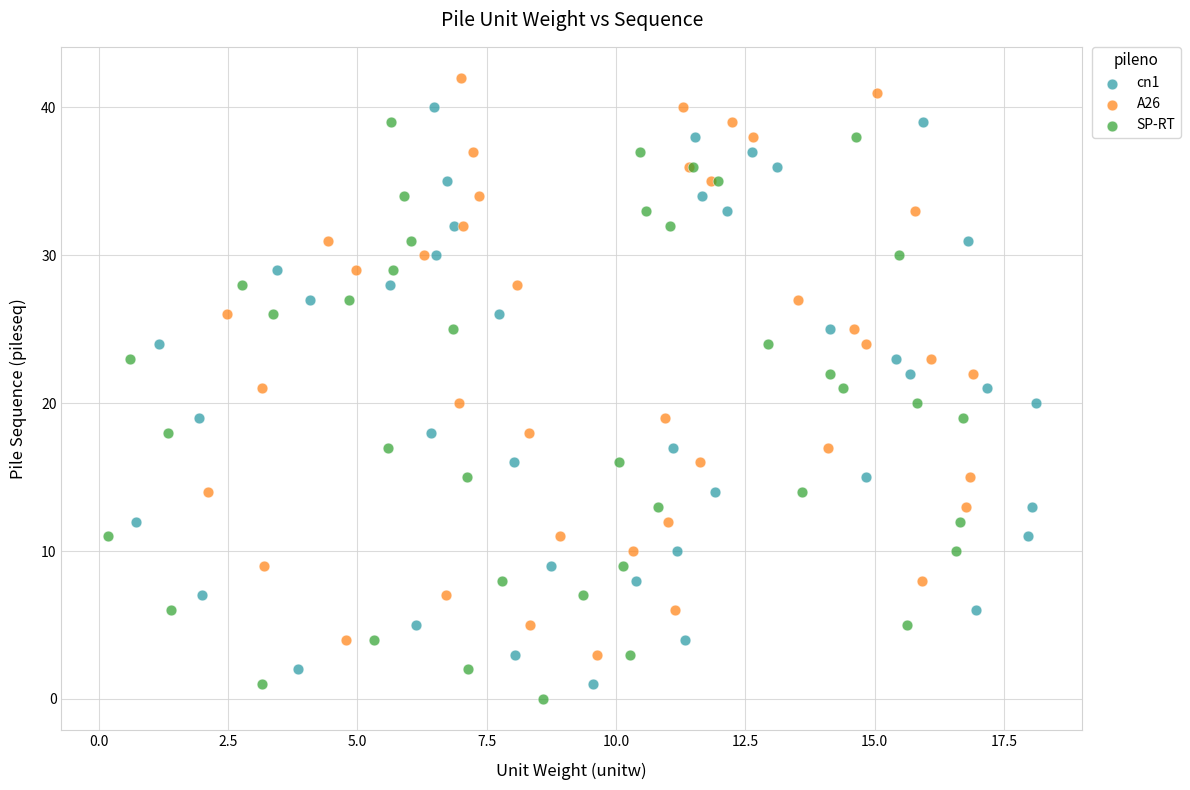

Which series reaches the maximum Y coordinate?

A26